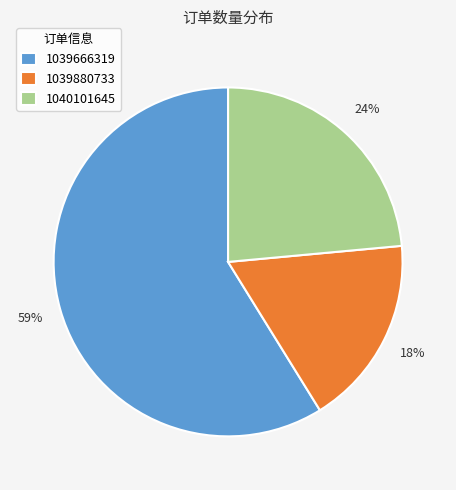

Which slice is the smallest?

1039880733